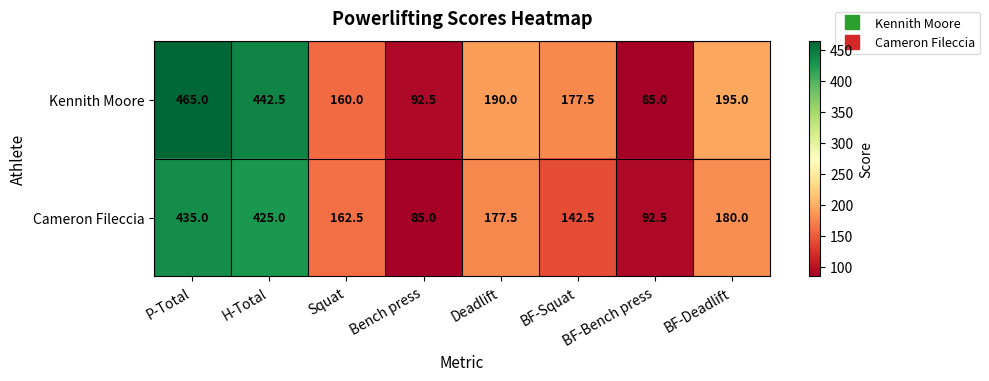

List the series in order of their peak value, lowest first.

Cameron Fileccia, Kennith Moore